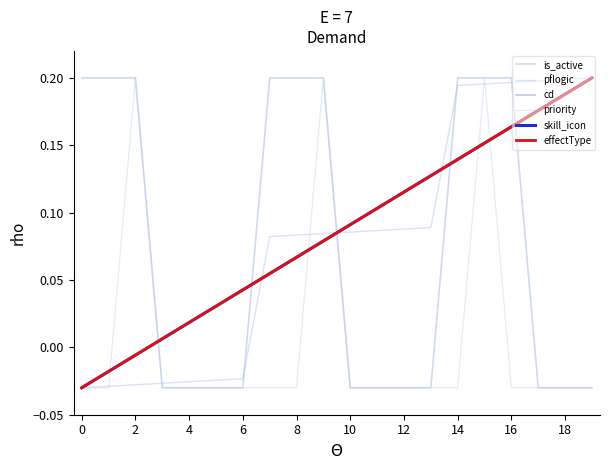

Which series has the widest spread of values?

is_active